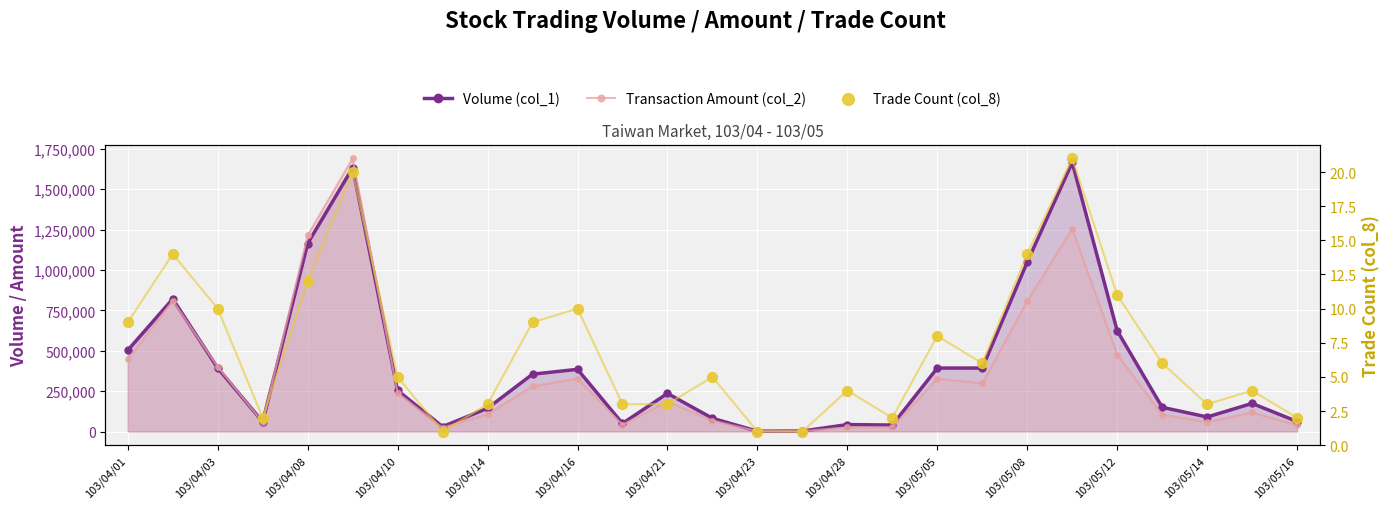

Is the value of Transaction Amount (col_2) at 103/05/08 greater than the value of Volume (col_1) at 103/04/01?

Yes